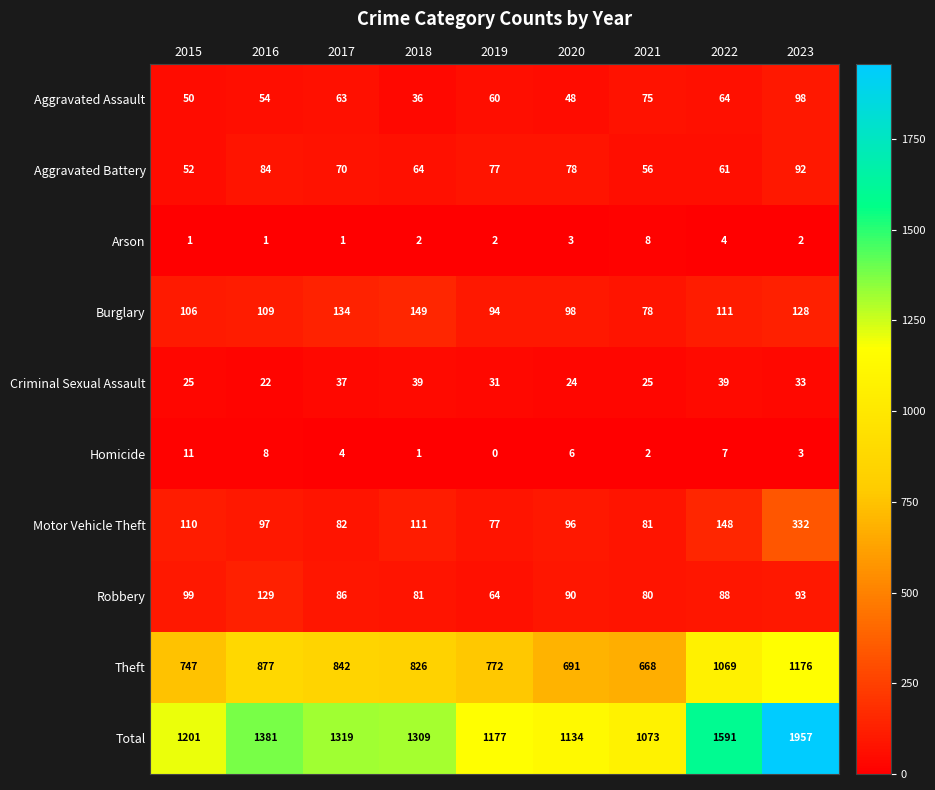

Rank the series at 2018 from highest to lowest value.

Total, Theft, Burglary, Motor Vehicle Theft, Robbery, Aggravated Battery, Criminal Sexual Assault, Aggravated Assault, Arson, Homicide